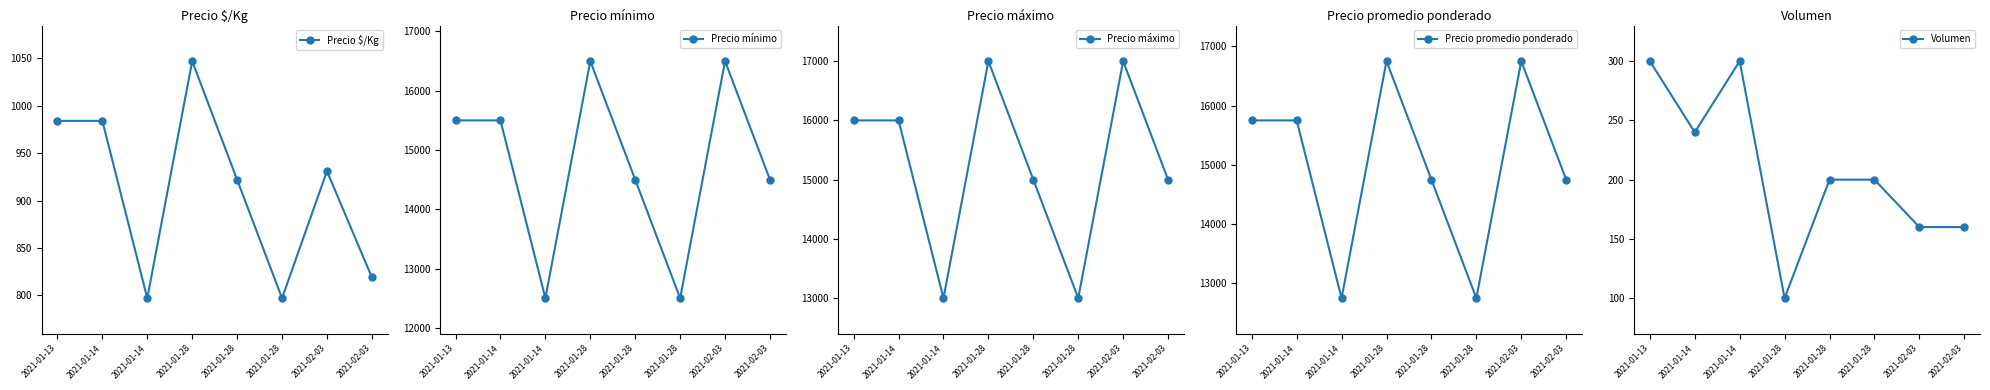

How many data points in Precio mínimo are above 15500?

2